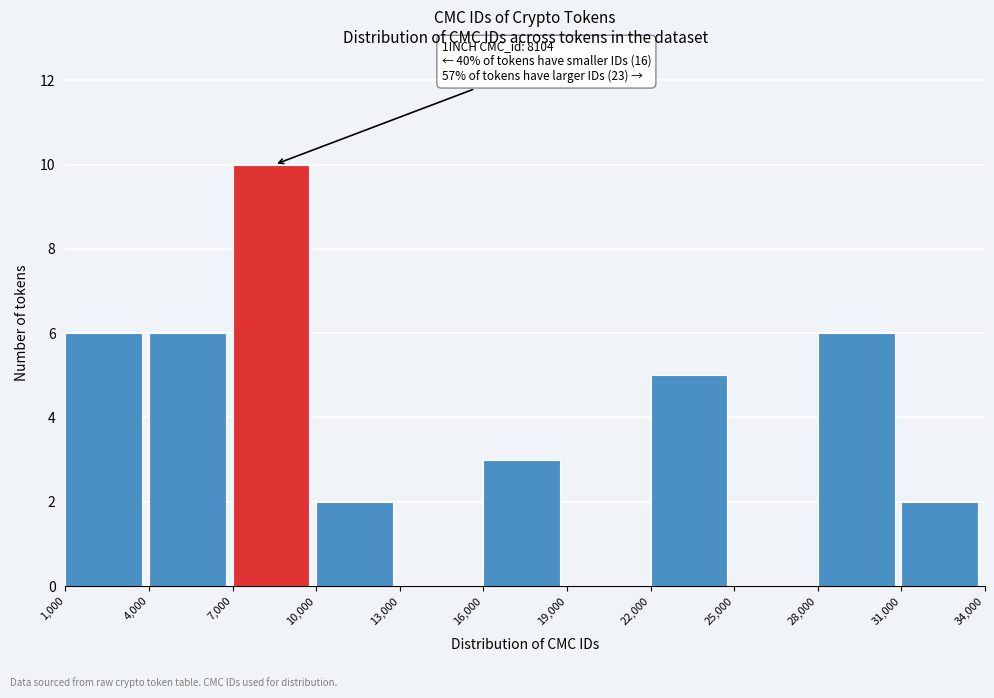

Which range on the x-axis has the tallest bar?

7,000 to 10,000